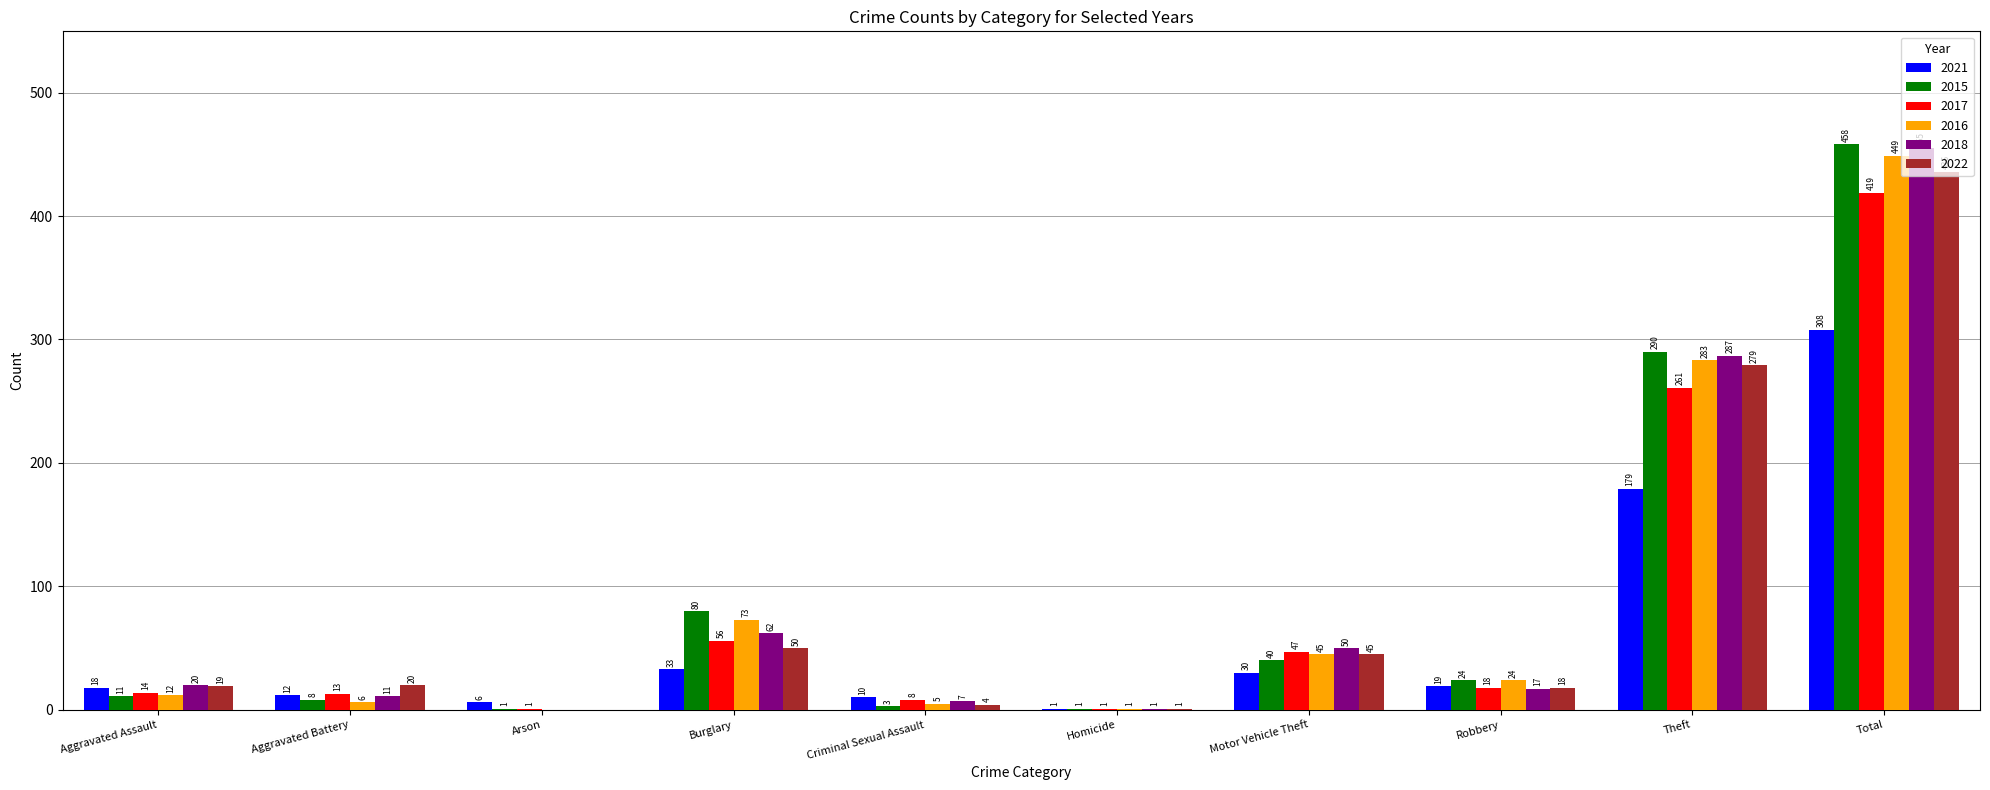

At which label does 2018 reach its peak?

Total